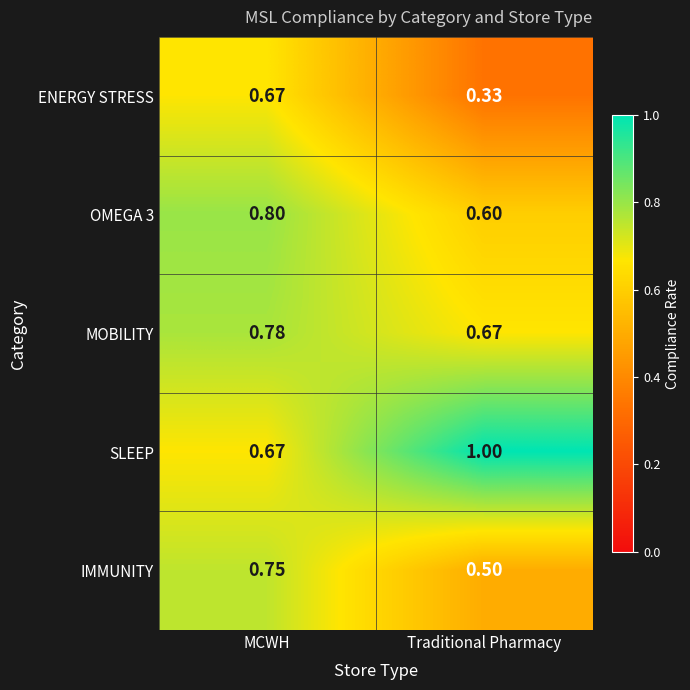

At which category is the sum across all series the highest?

MCWH